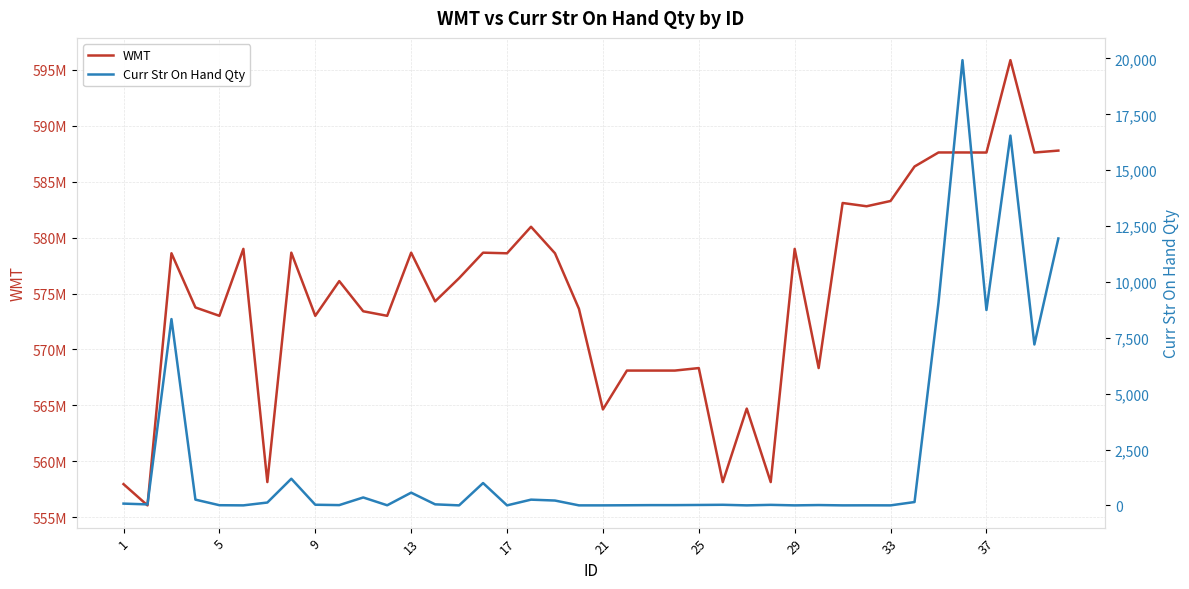

Is the value of Curr Str On Hand Qty at 25 greater than the value of WMT at 31?

No